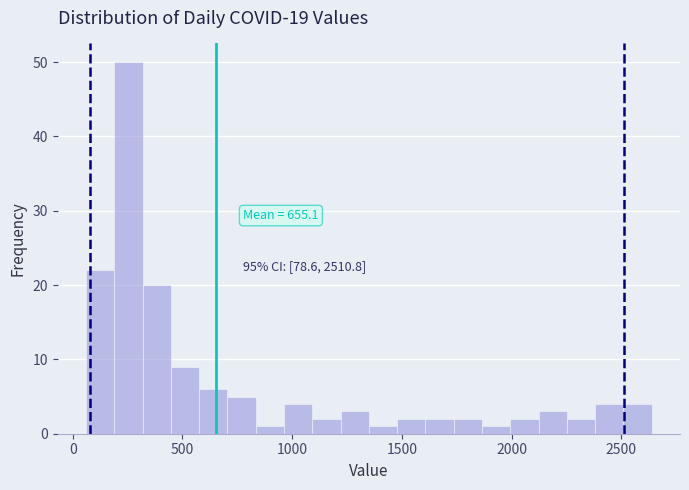

Read against the x-axis, roughly where is the centre of the tallest bar?

250